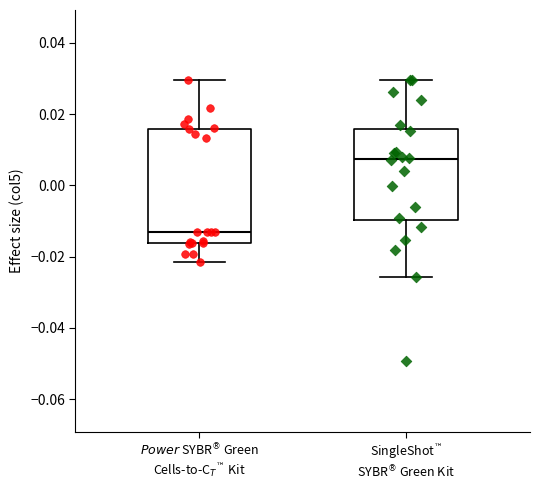

Reading left to right, transcribe this box plot: for each box, give where its median line is, the range the box spans, and where its two whiskers end, as read against the y-axis. The values are not printed on the chart, so give them approximately, as read against the axis.

$\it{Power}$ SYBR$^®$ Green Cells-to-C$_T$$^™$ Kit: median -0.012, box -0.016 to 0.016, whiskers -0.022 to 0.030
SingleShot$^™$ SYBR$^®$ Green Kit: median 0.008, box -0.010 to 0.016, whiskers -0.026 to 0.030